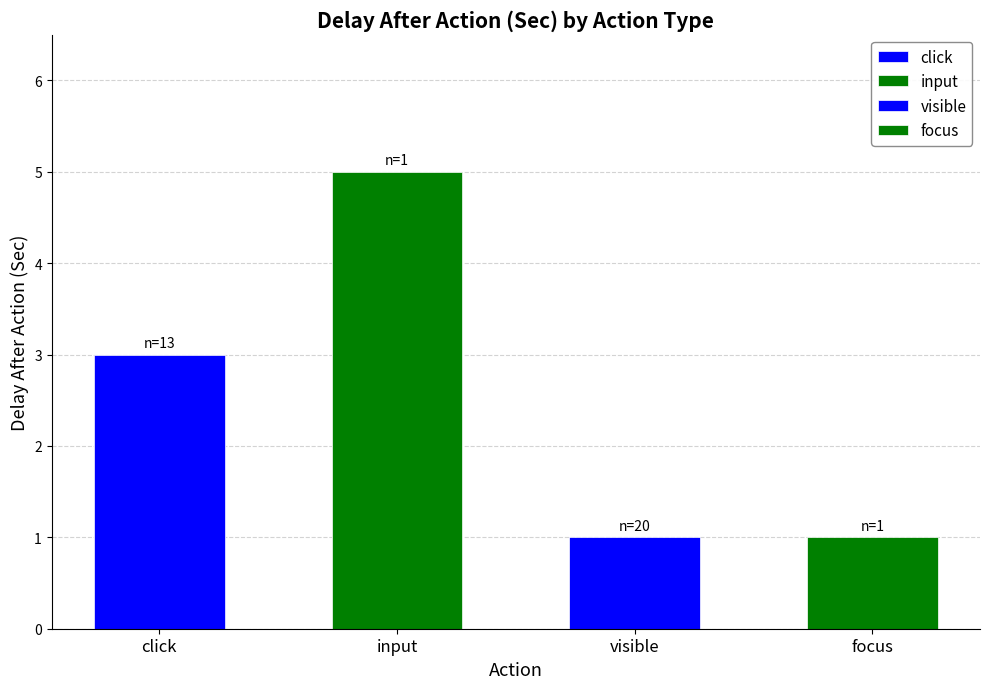

True or false: the data shows 3 at click.

True